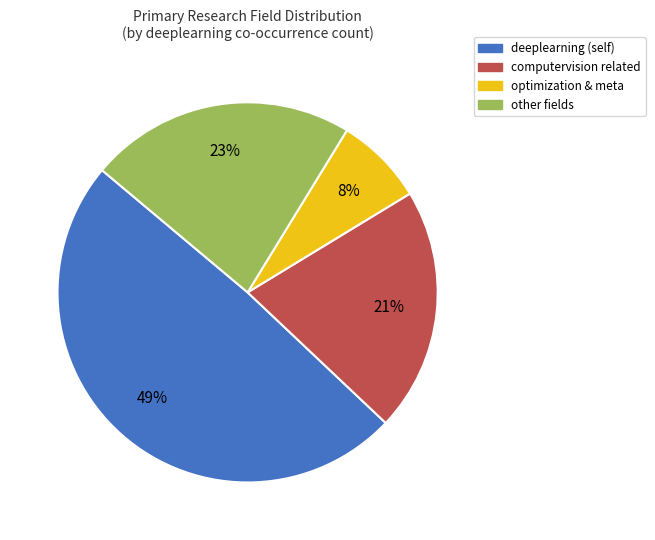

To the nearest percent, what is the average slice percentage?

25%